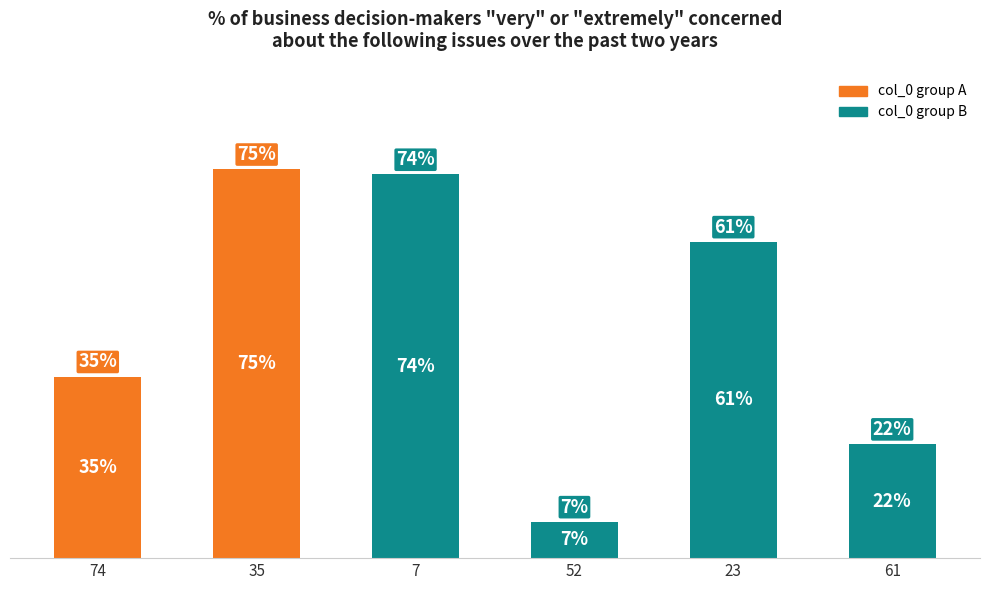

List the labels in order of value, smallest first.

52, 61, 74, 23, 7, 35